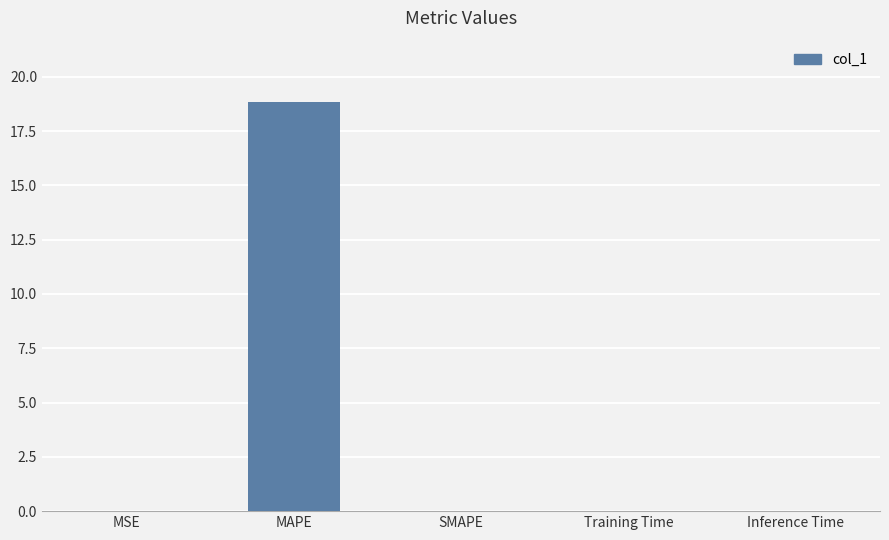

What is the difference between the values at MSE and MAPE?

18.8